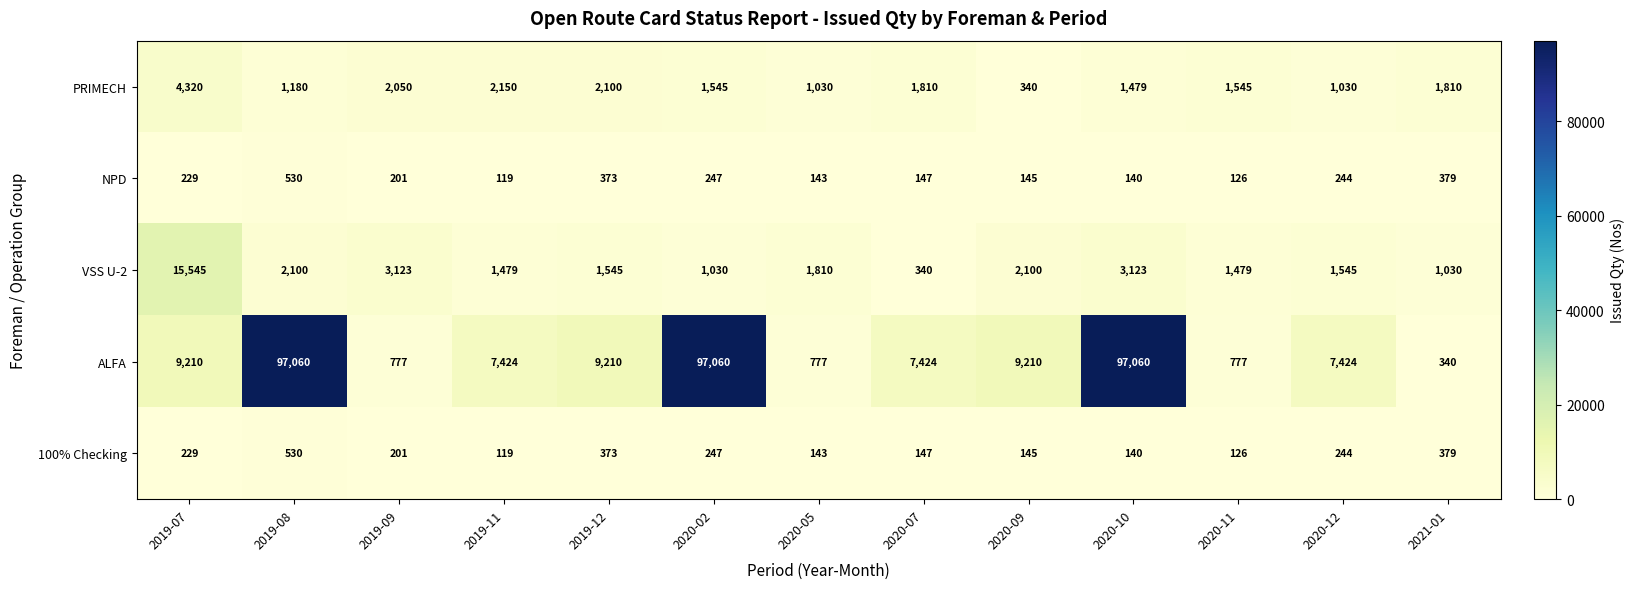

At which category is the sum across all series the highest?

2020-10